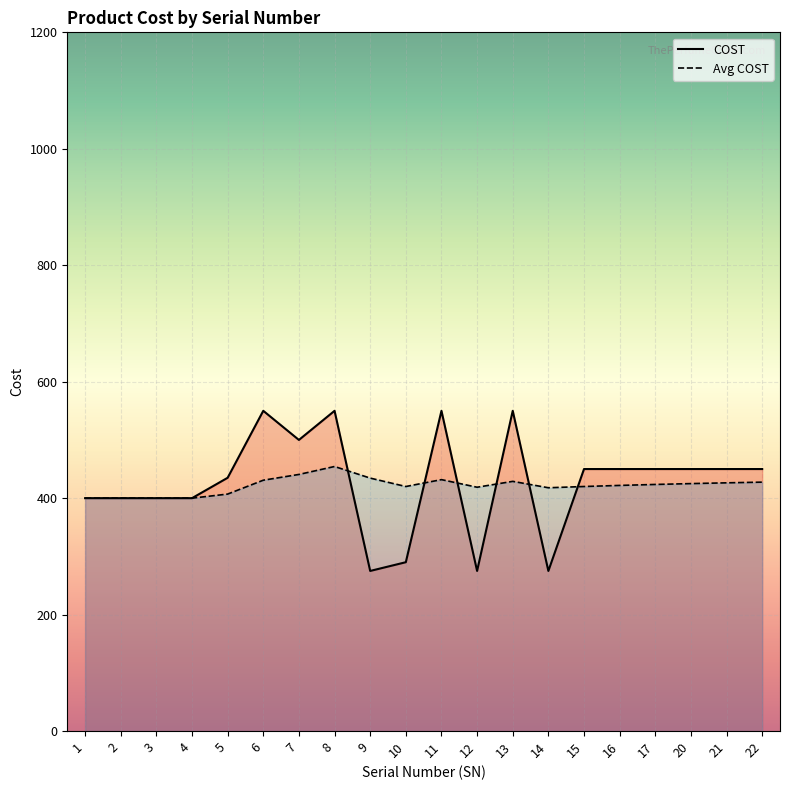

Which has a higher value, 22 or 13?

13